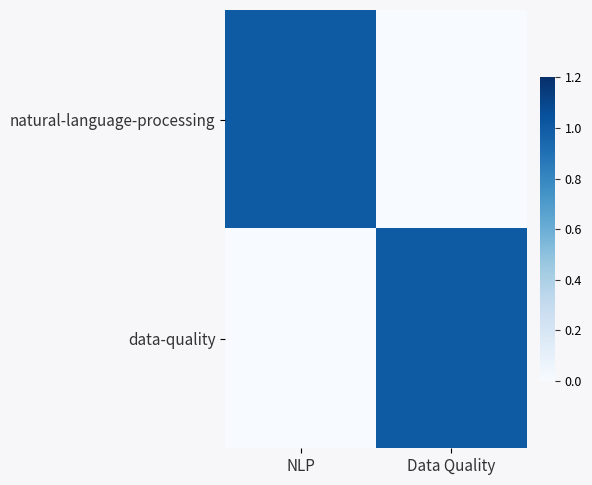

Between NLP and Data Quality, which is larger?

NLP